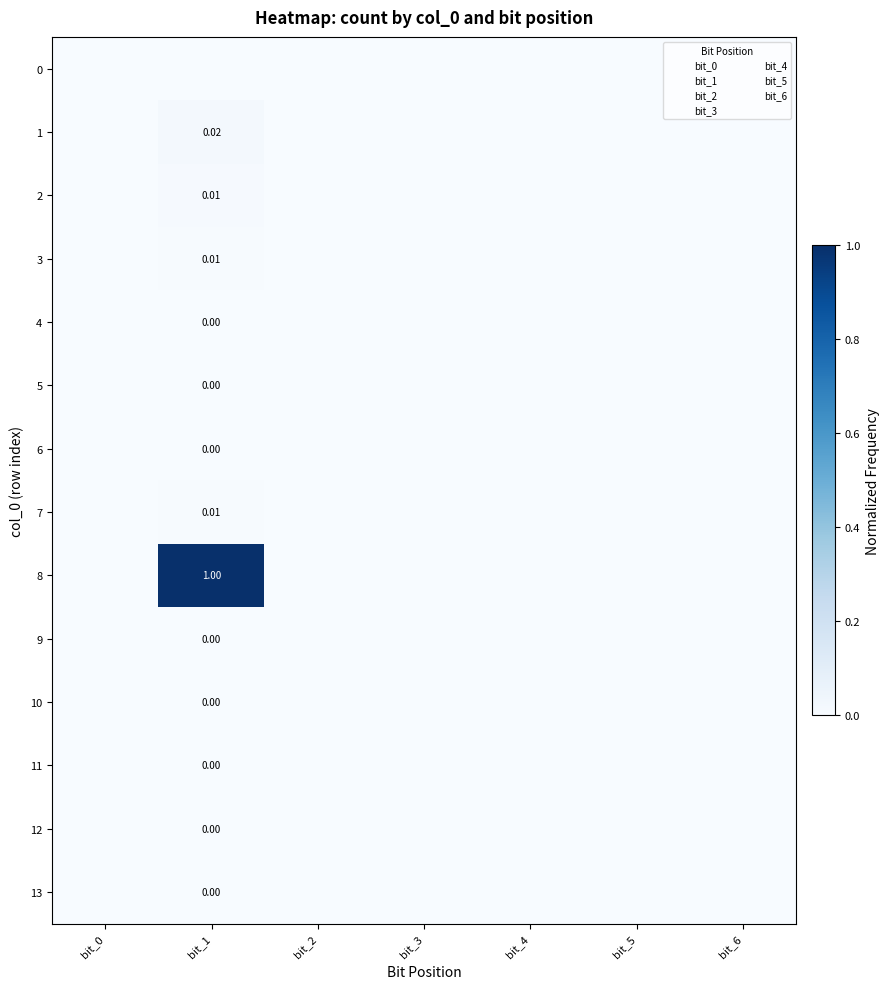

Is the value of 5 at bit_2 greater than the value of 1 at bit_6?

No